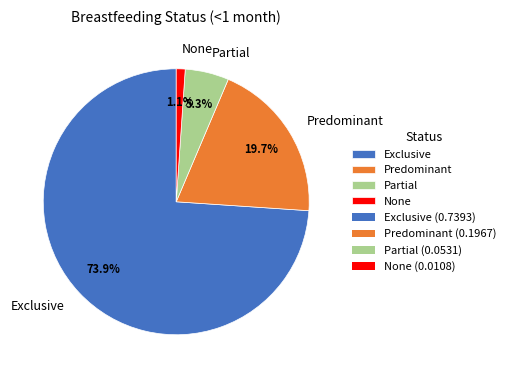

Does Exclusive account for over 50% of the chart?

Yes